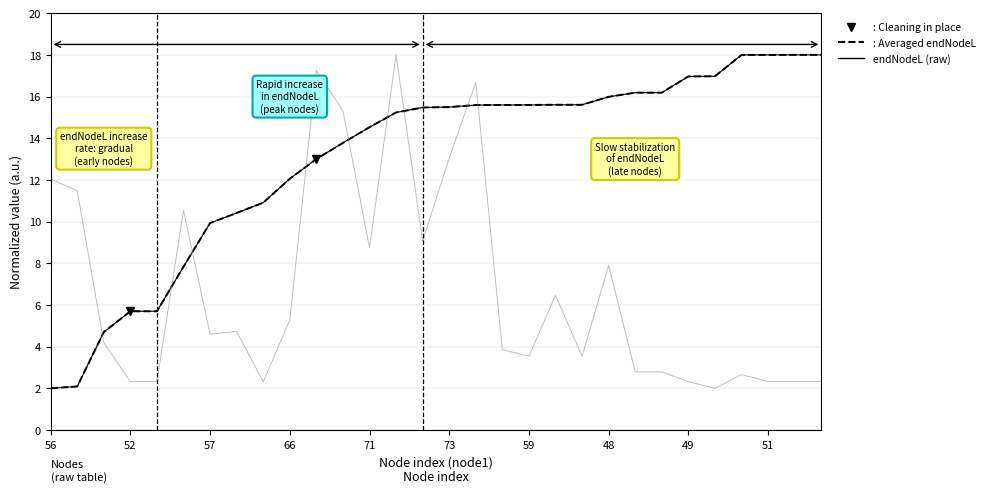

Is it true that length equals 1.4 at 49?

False